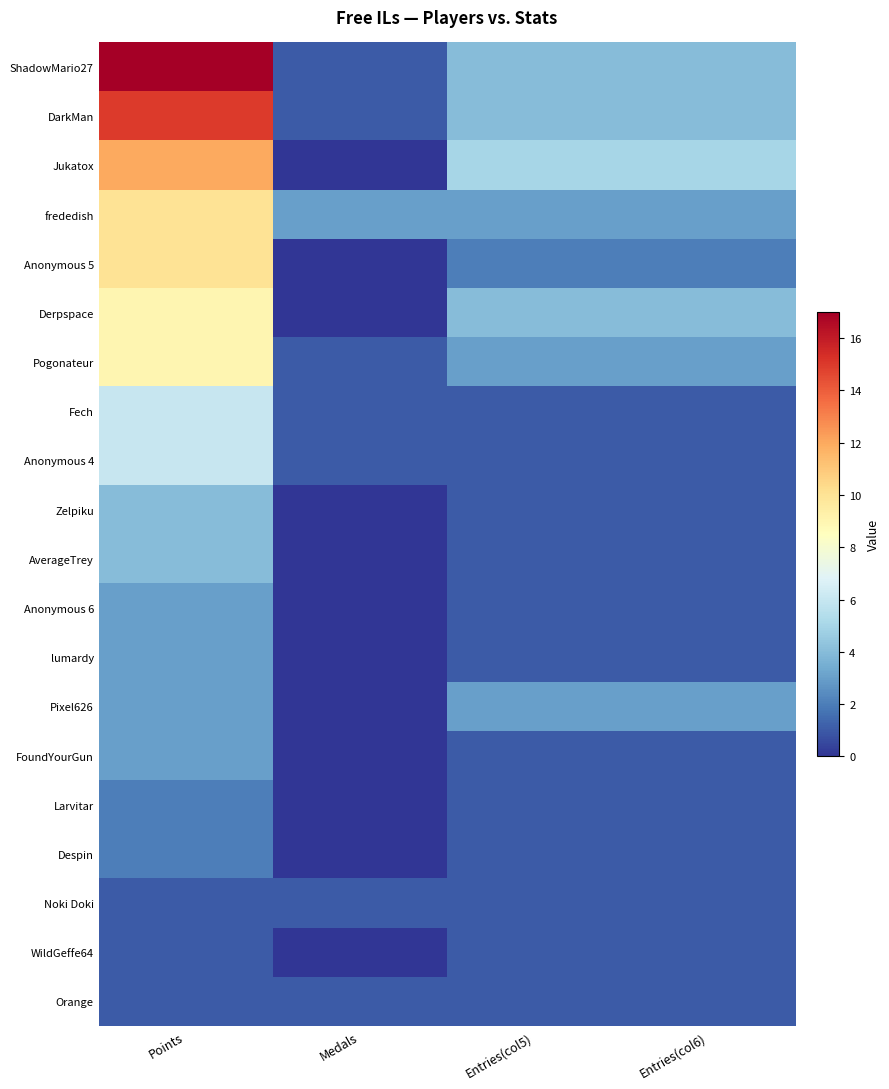

How many distinct data groups are displayed?

20